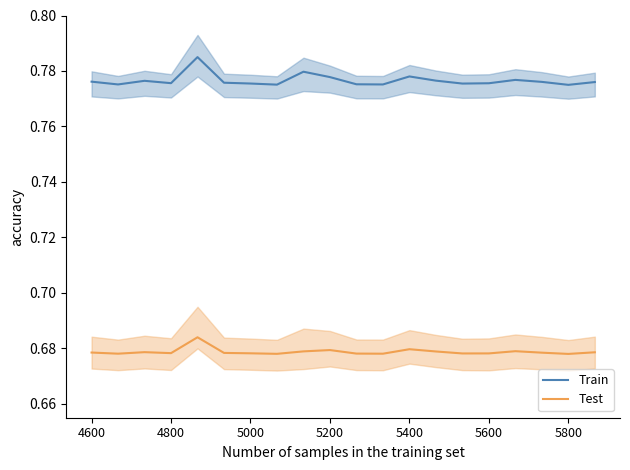

Rank the series by their maximum value, from lowest to highest.

Test, Train